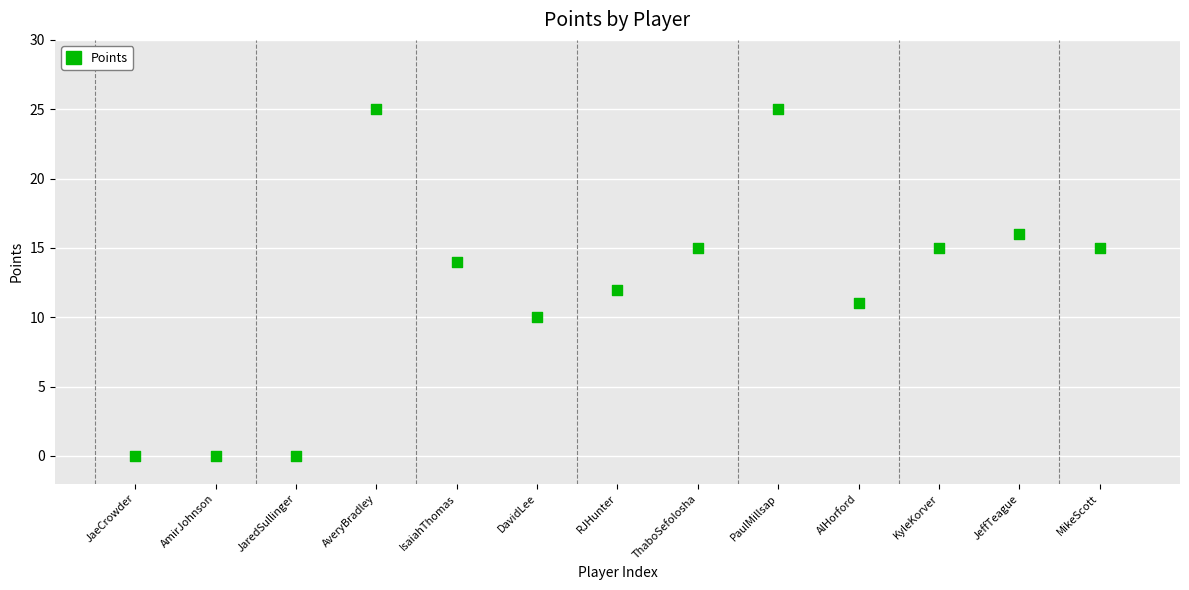

What is the range of Y values (max minus min)?

25